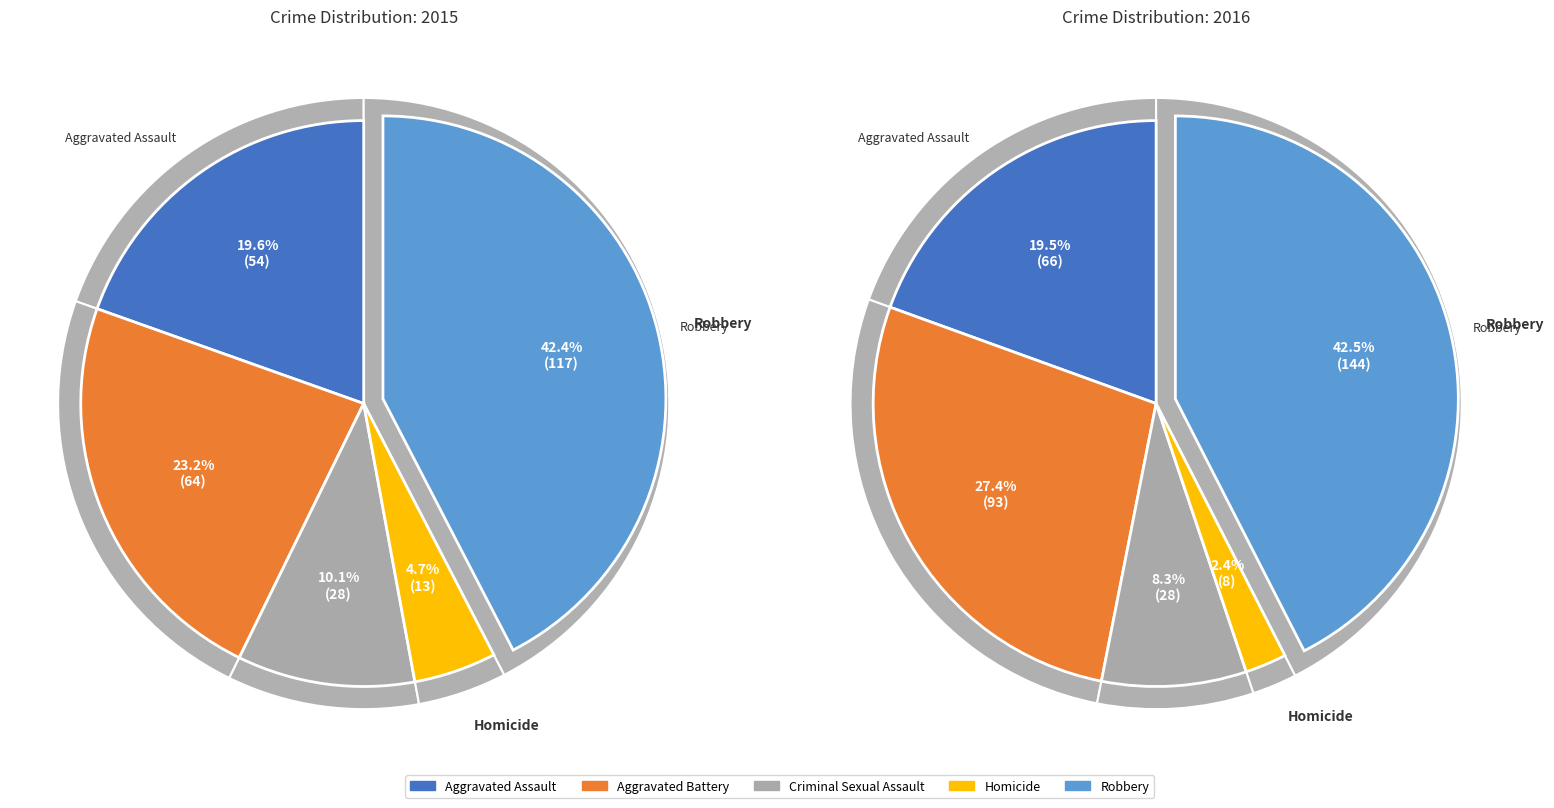

What percentage do Aggravated Assault and Robbery together represent?

62.0%